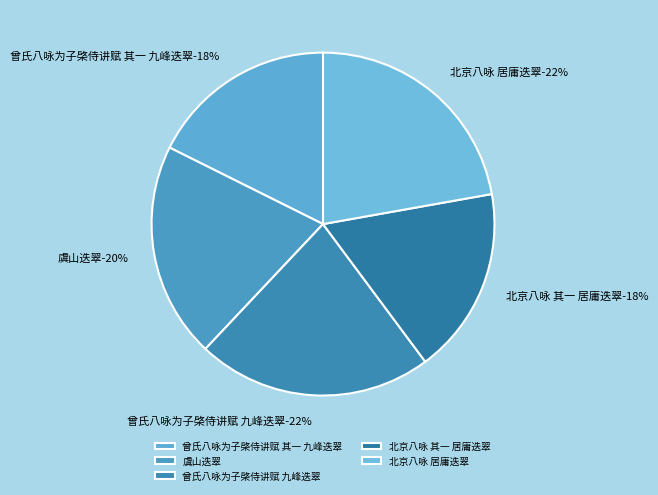

Does any single category account for the majority?

No